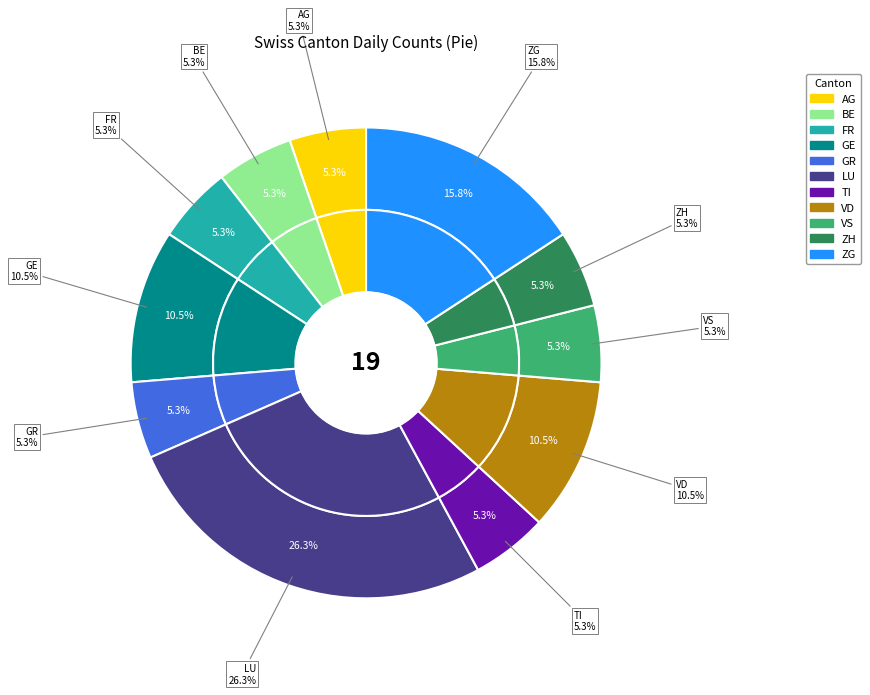

Is there any slice that represents more than half of the pie?

No